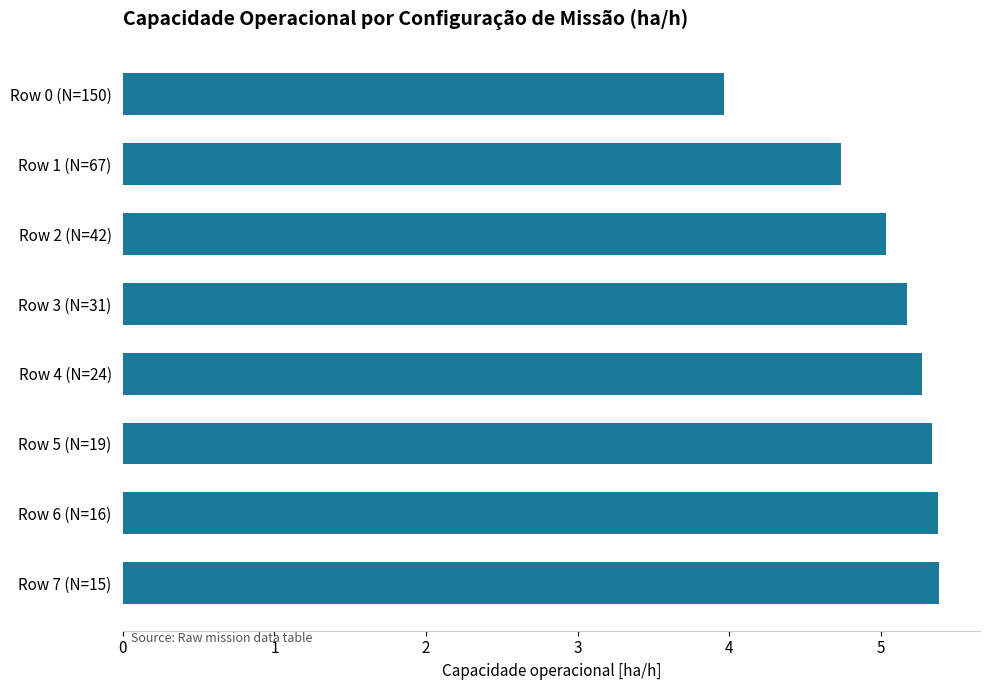

Approximately how many times larger is the value at Row 5 (N=19) compared to Row 7 (N=15)?

1.0